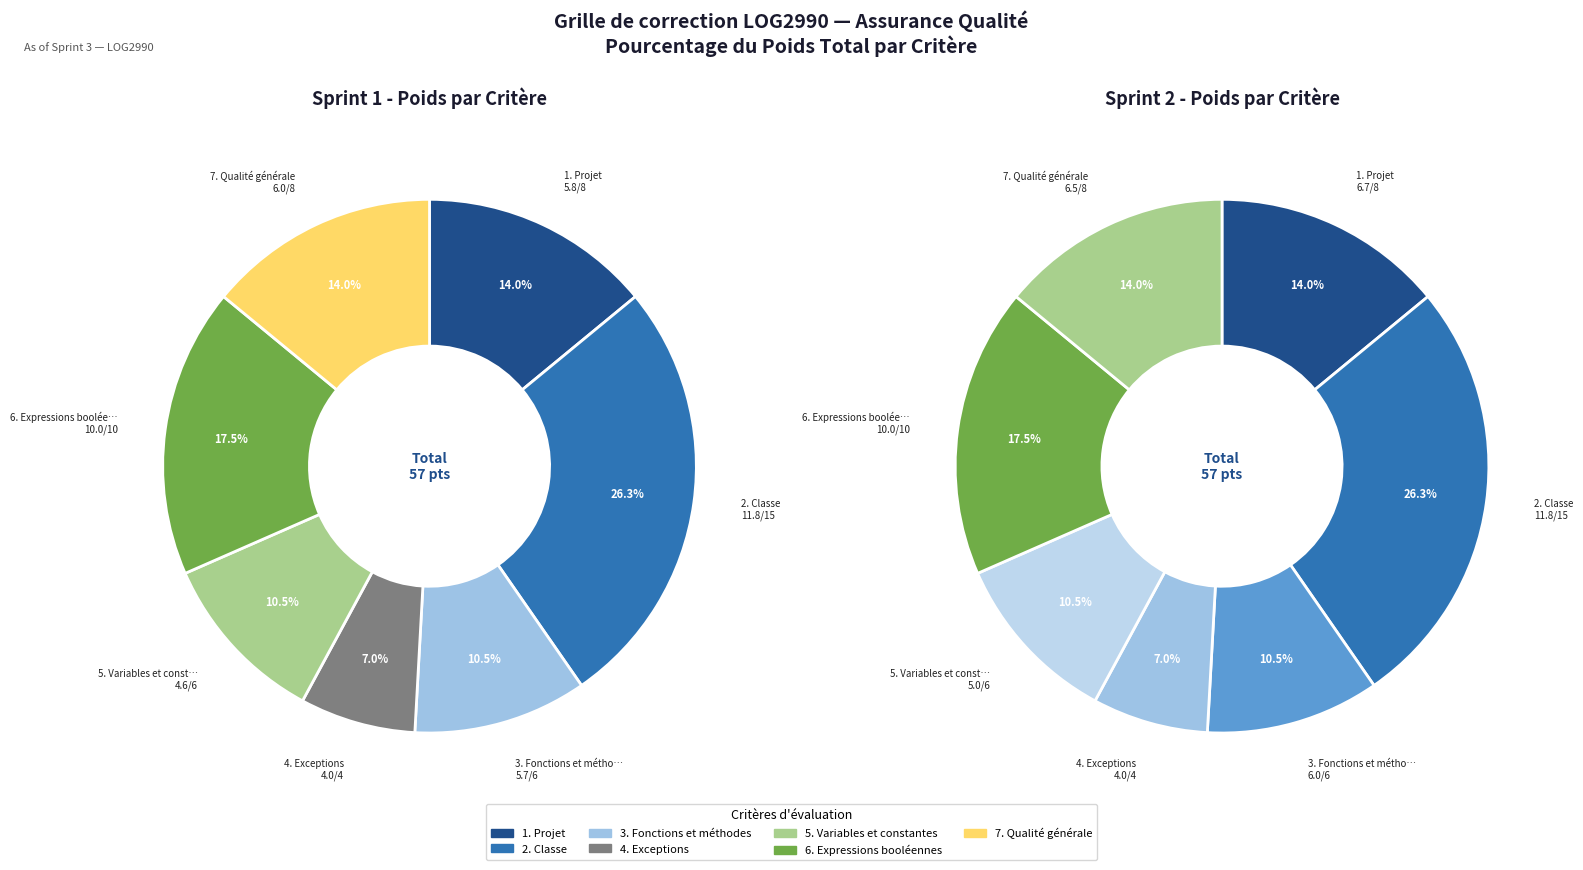

To the nearest percent, what portion does 5. Variables et constantes represent?

11%